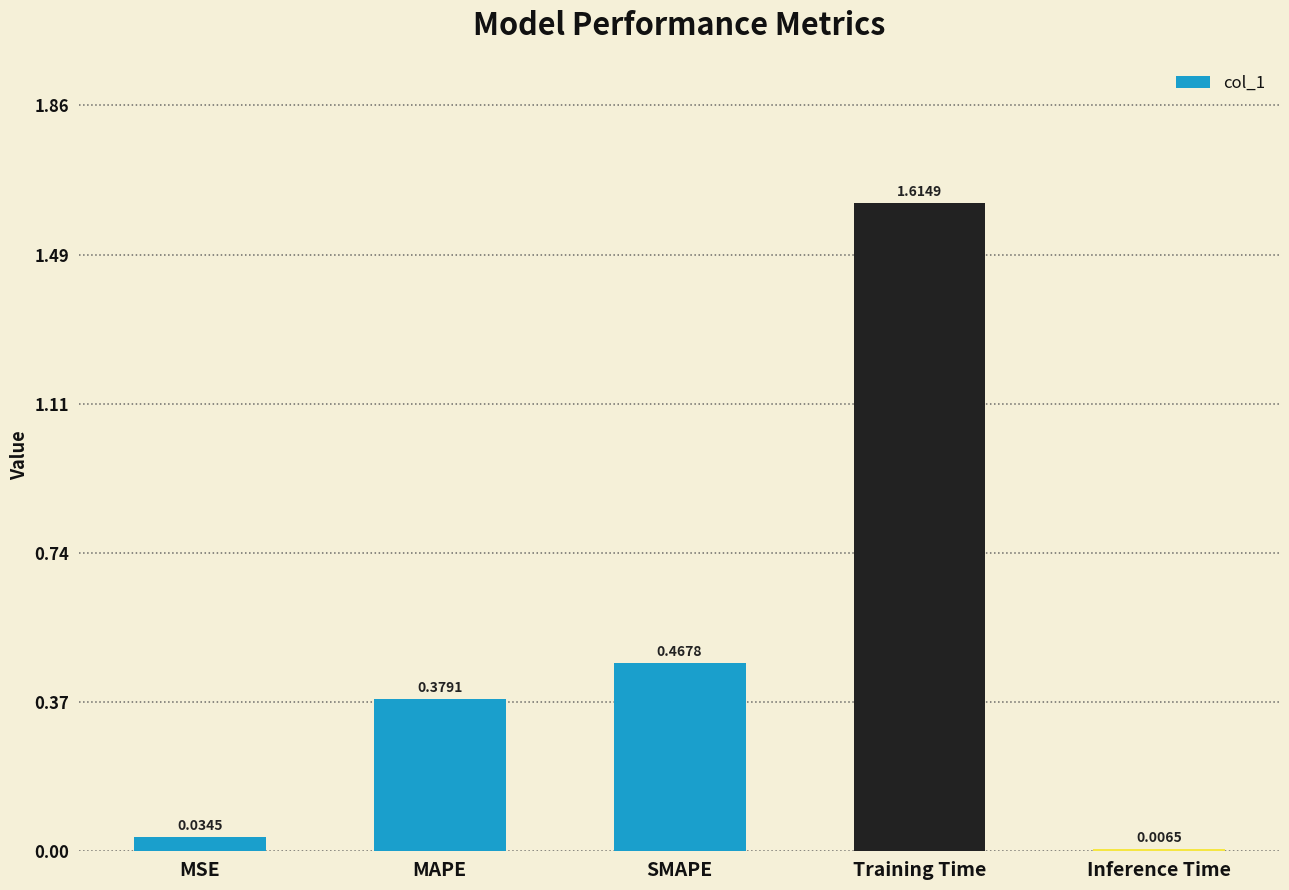

At which category does the chart reach its minimum across all series?

Inference Time